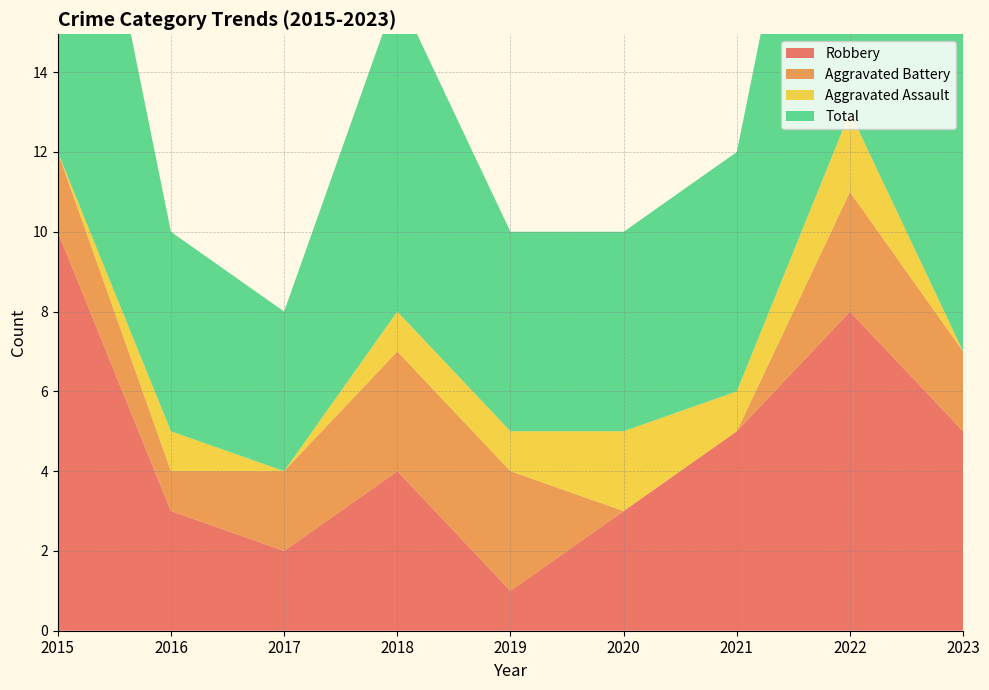

Reading right to left, list all the values displayed in this chart.

Robbery: 2023=5	2022=8	2021=5	2020=3	2019=1	2018=4	2017=2	2016=3	2015=10
Aggravated Battery: 2023=2	2022=3	2021=0	2020=0	2019=3	2018=3	2017=2	2016=1	2015=2
Aggravated Assault: 2023=0	2022=2	2021=1	2020=2	2019=1	2018=1	2017=0	2016=1	2015=0
Total: 2023=8	2022=13	2021=6	2020=5	2019=5	2018=8	2017=4	2016=5	2015=12